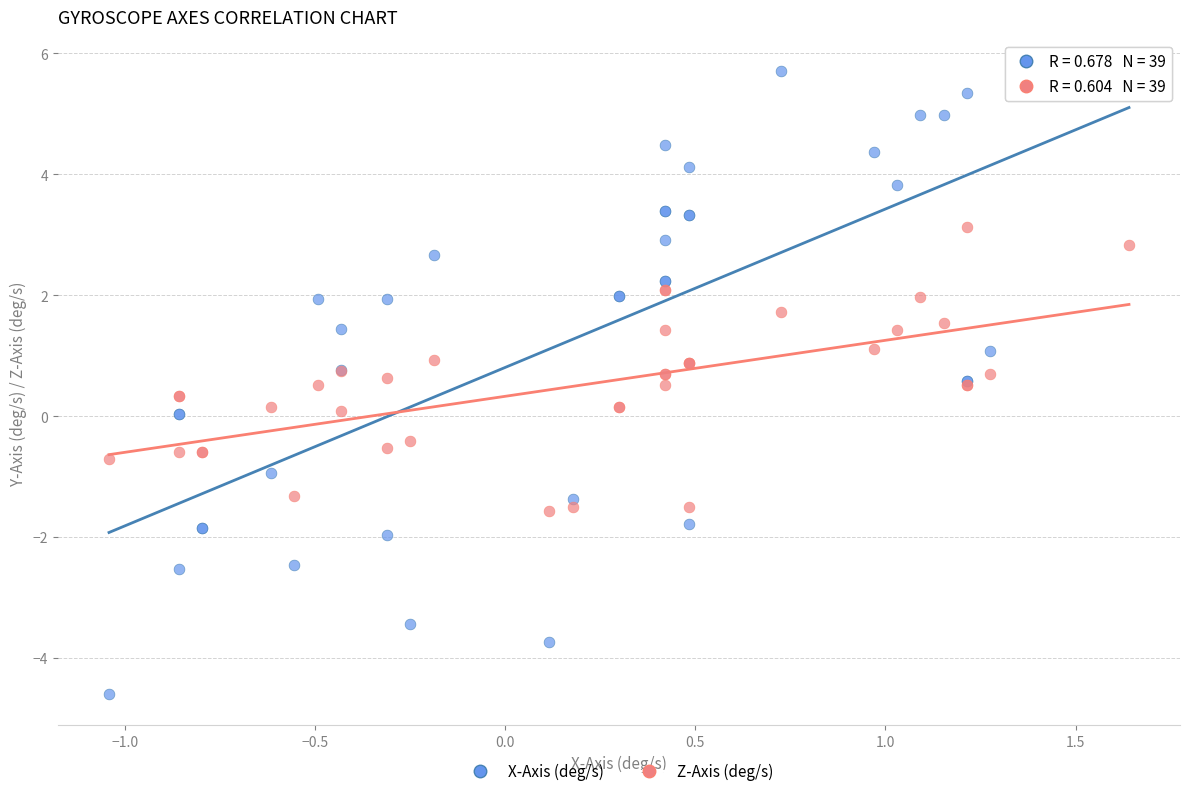

Which series has the widest spread of Y values?

X-Axis (deg/s)